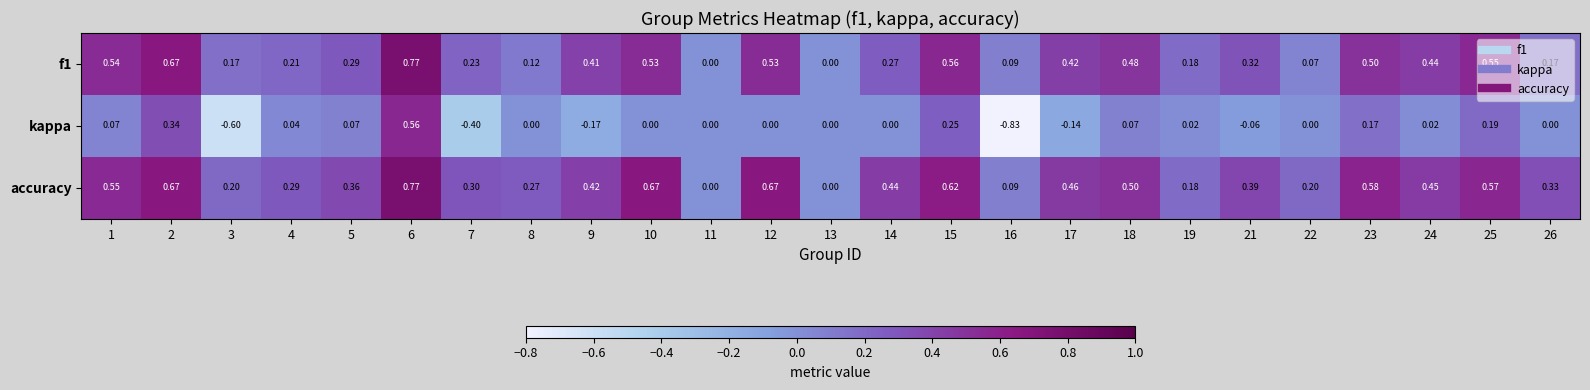

Which series has the largest range (max minus min)?

kappa